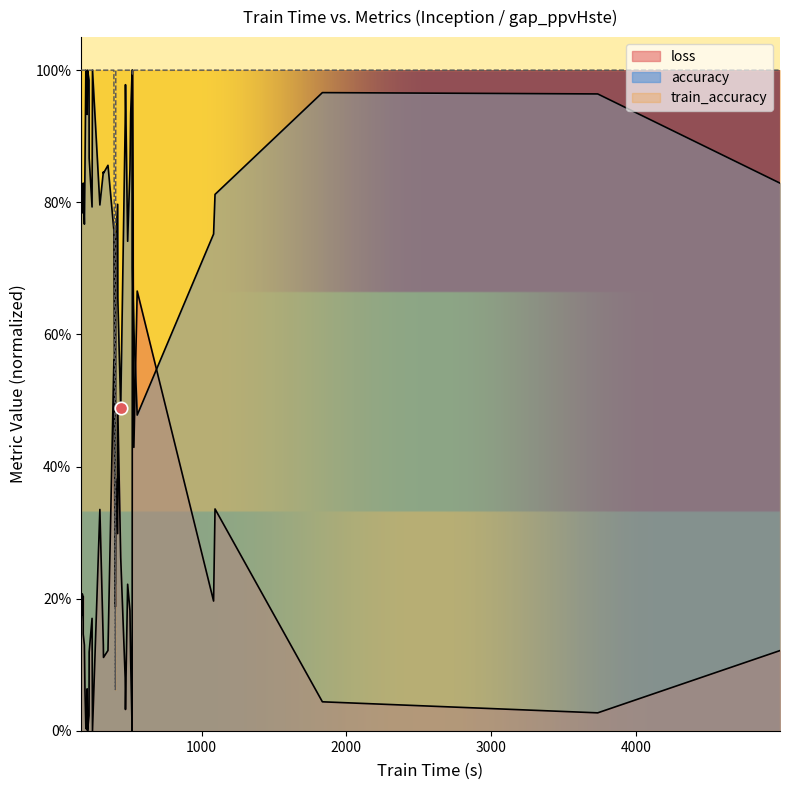

Which series reaches the minimum Y coordinate?

loss